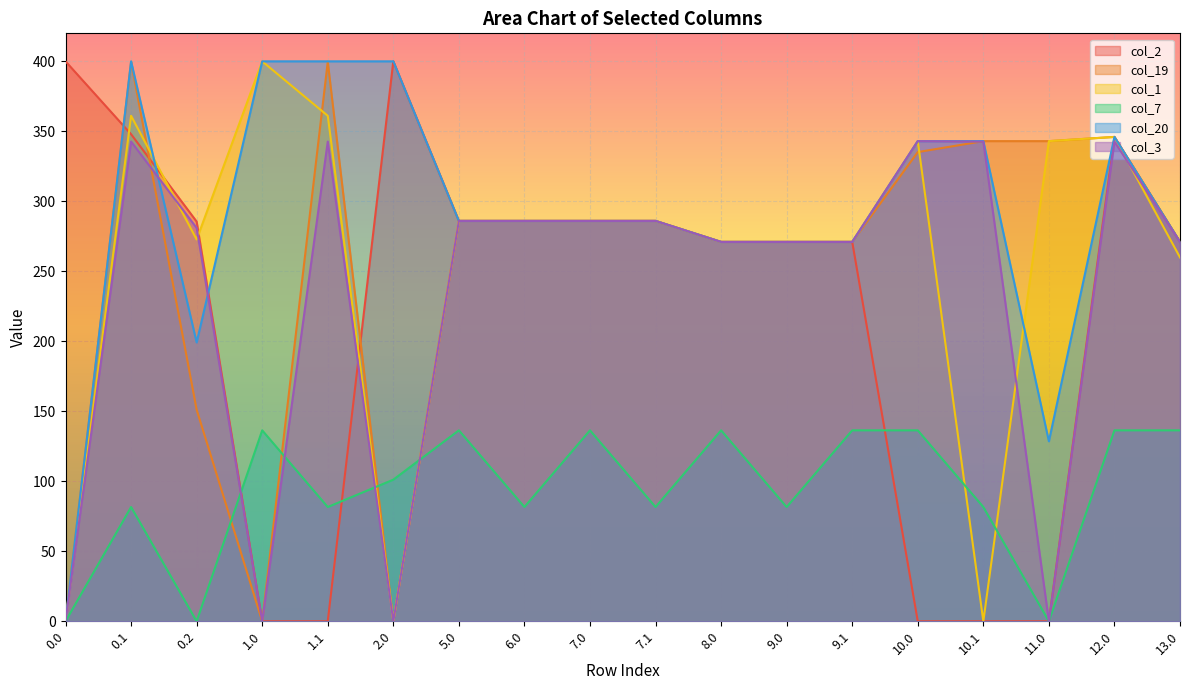

Is it true that col_1 equals 0.0 at 10.1?

True